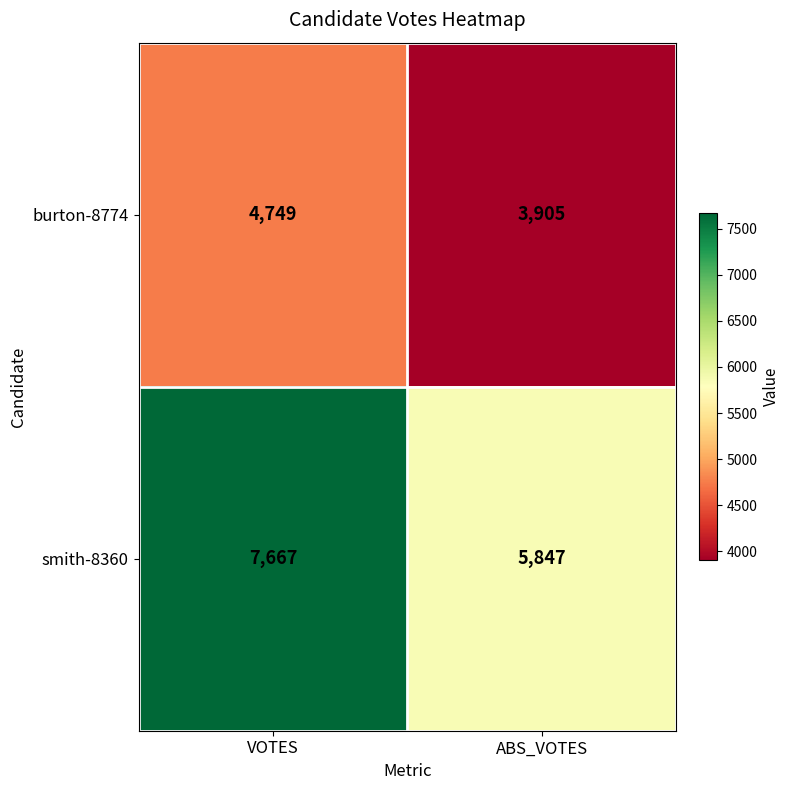

At how many categories does at least one series exceed 5019?

2